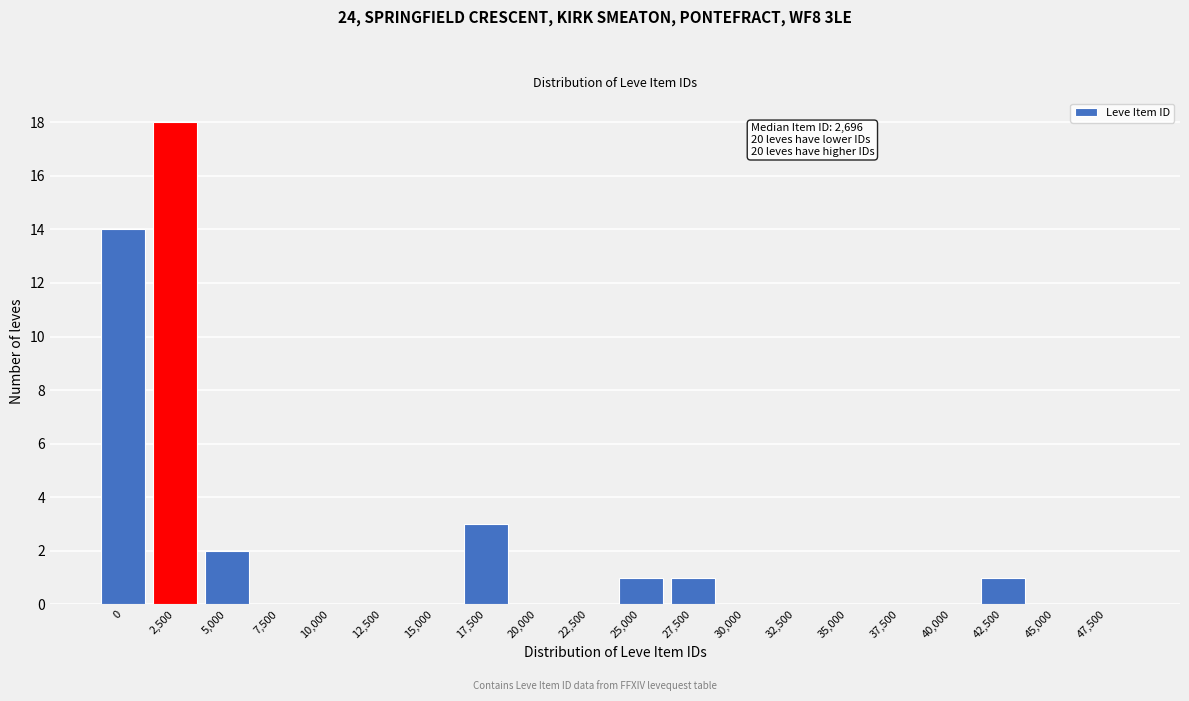

Reading right to left, list all the values displayed in this chart.

47,500=0	45,000=0	42,500=1	40,000=0	37,500=0	35,000=0	32,500=0	30,000=0	27,500=1	25,000=1	22,500=0	20,000=0	17,500=3	15,000=0	12,500=0	10,000=0	7,500=0	5,000=2	2,500=18	0=14